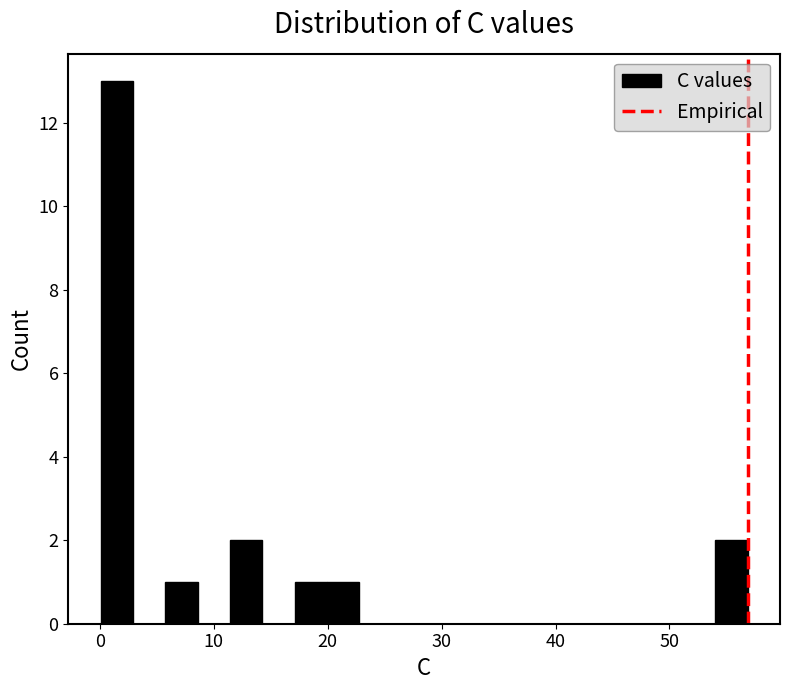

Read against the x-axis, roughly where is the centre of the tallest bar?

1